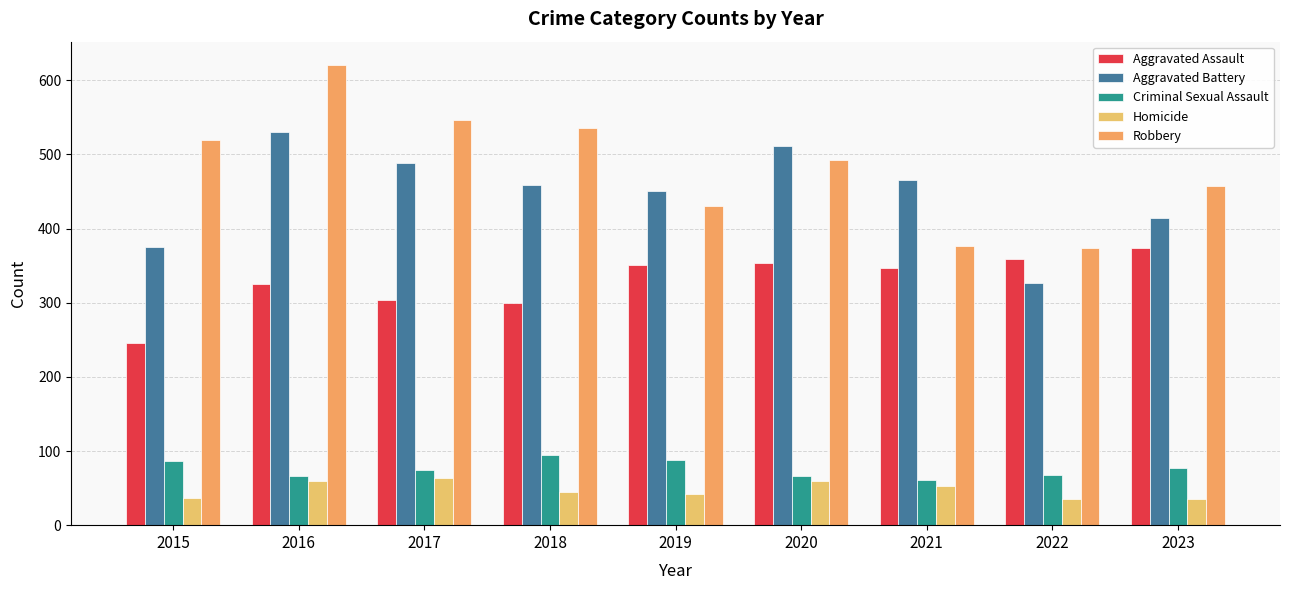

The value of Aggravated Assault at 2023 is 557. True or false?

False